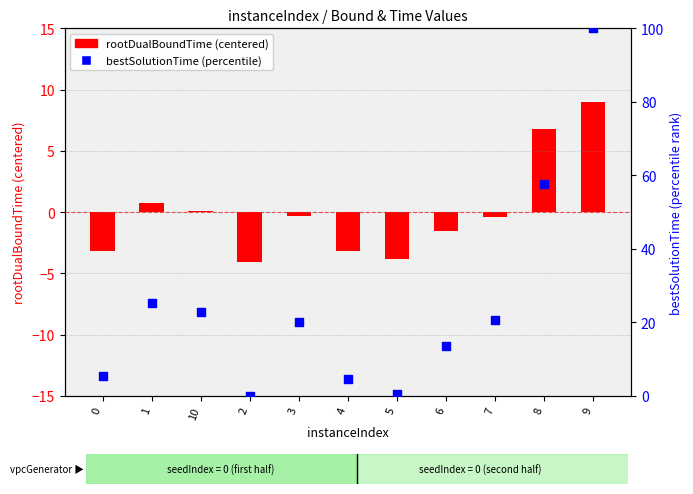

What are all the series names shown in the legend?

rootDualBoundTime (centered), bestSolutionTime (percentile)